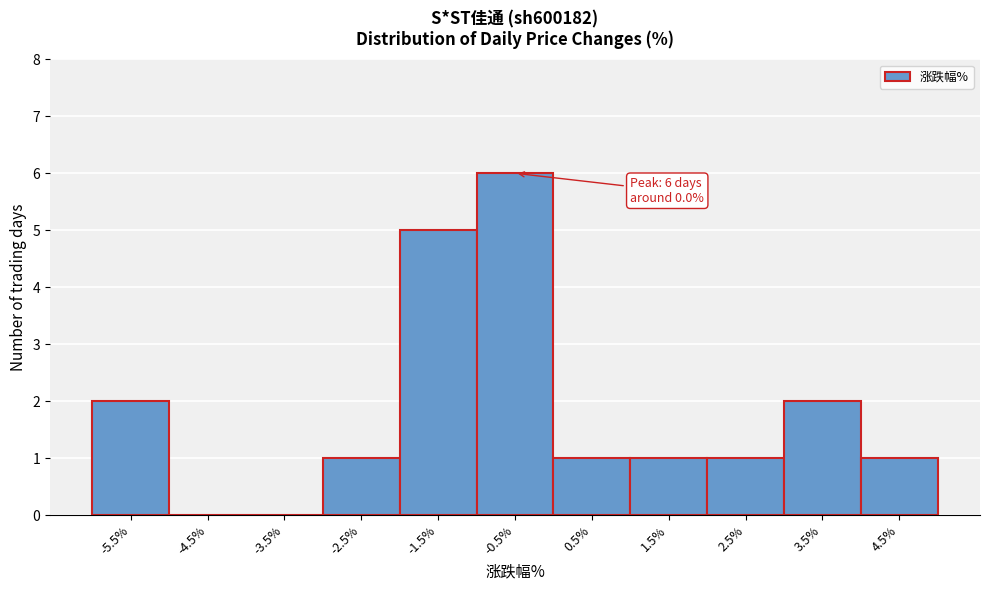

Reading left to right, list all the values displayed in this chart.

-5.5%=2	-4.5%=0	-3.5%=0	-2.5%=1	-1.5%=5	-0.5%=6	0.5%=1	1.5%=1	2.5%=1	3.5%=2	4.5%=1